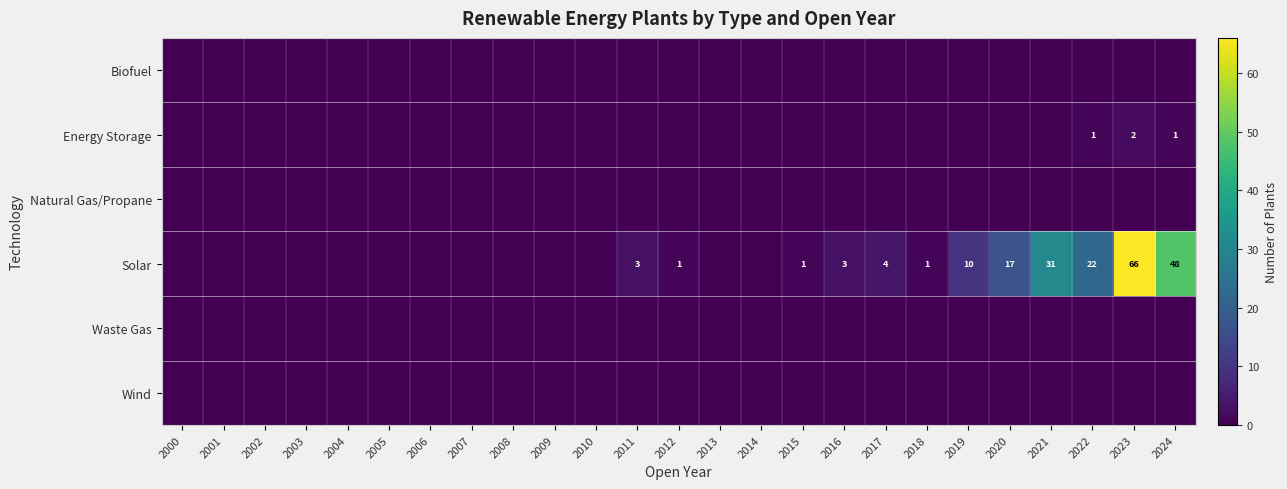

Where is Solar nearest to the value 33?

2021